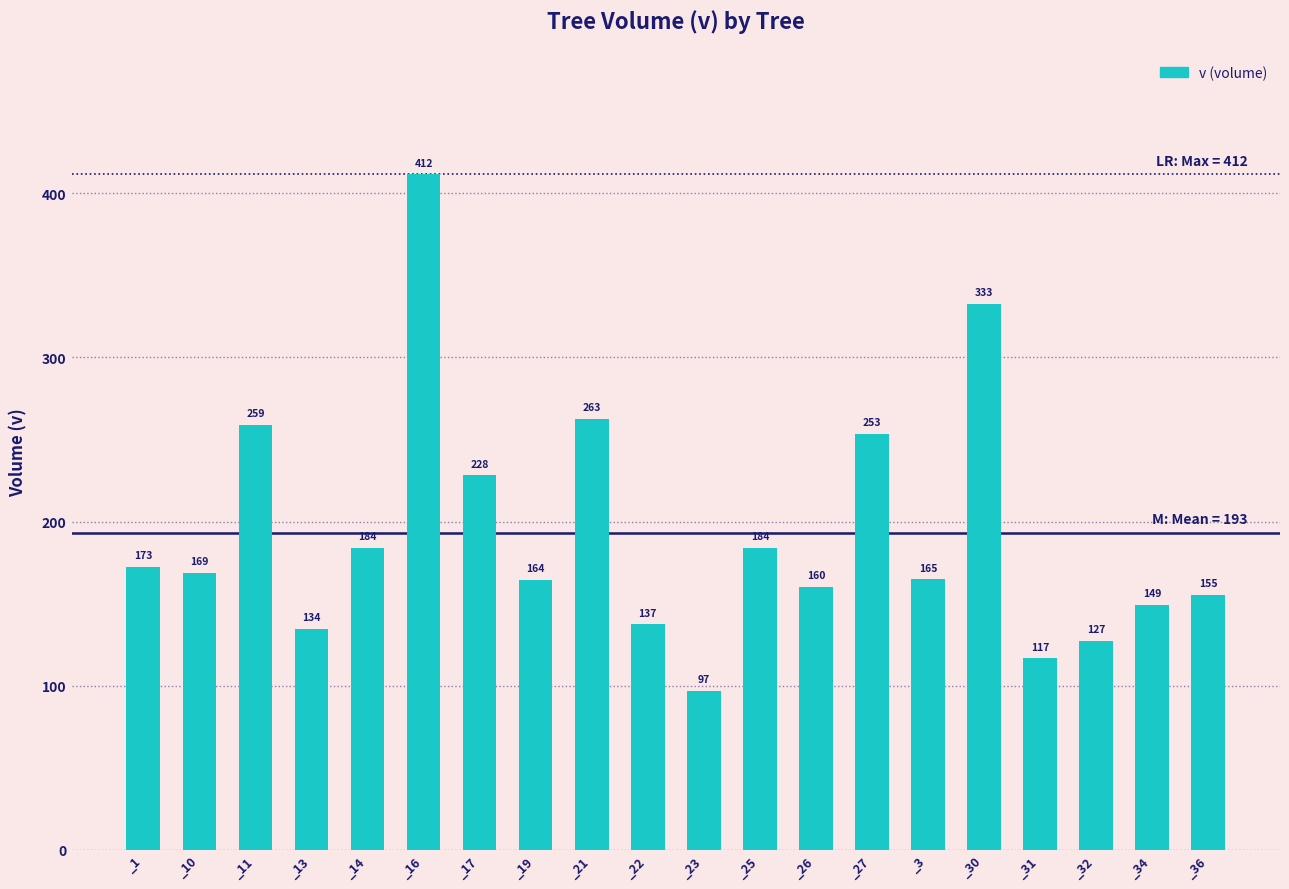

What is the difference between the maximum and minimum values?

314.9